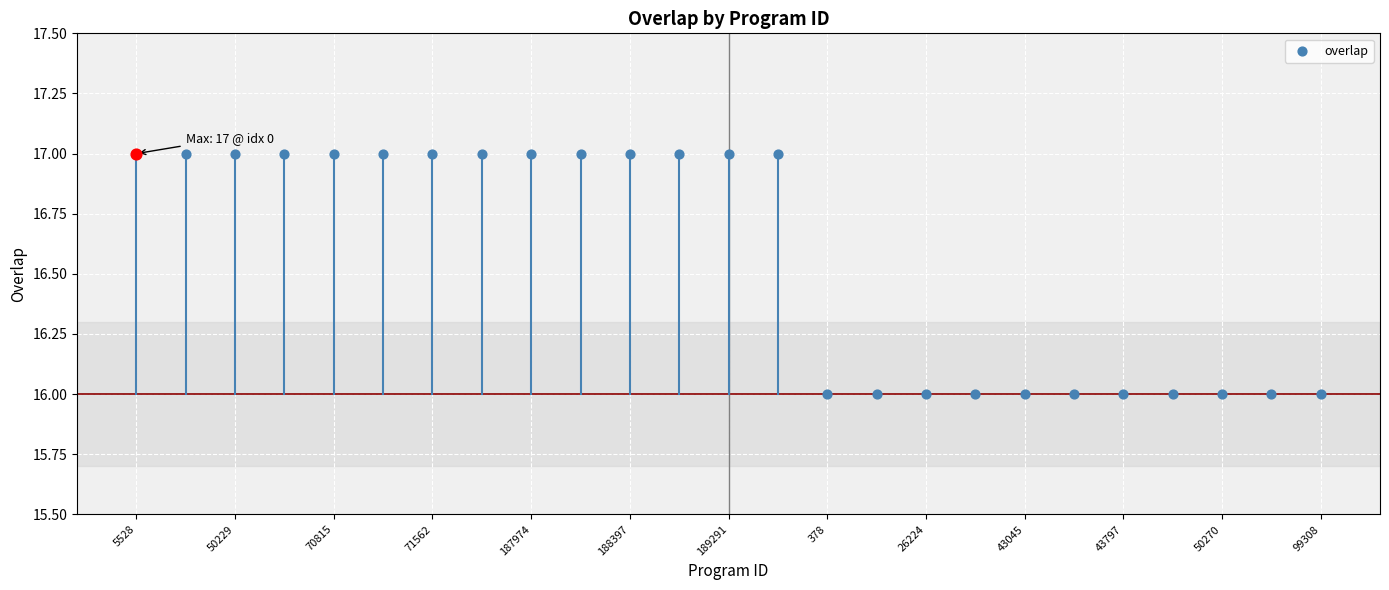

What is the ratio of the value at 13 to the value at 5528?

1.0